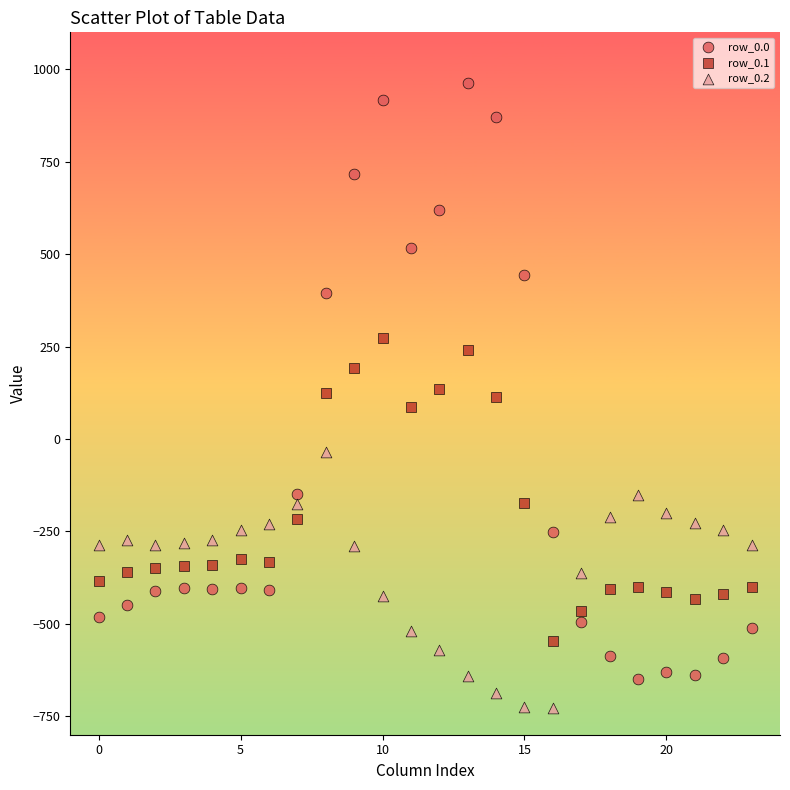

What are all the series names shown in the legend?

row_0.0, row_0.1, row_0.2